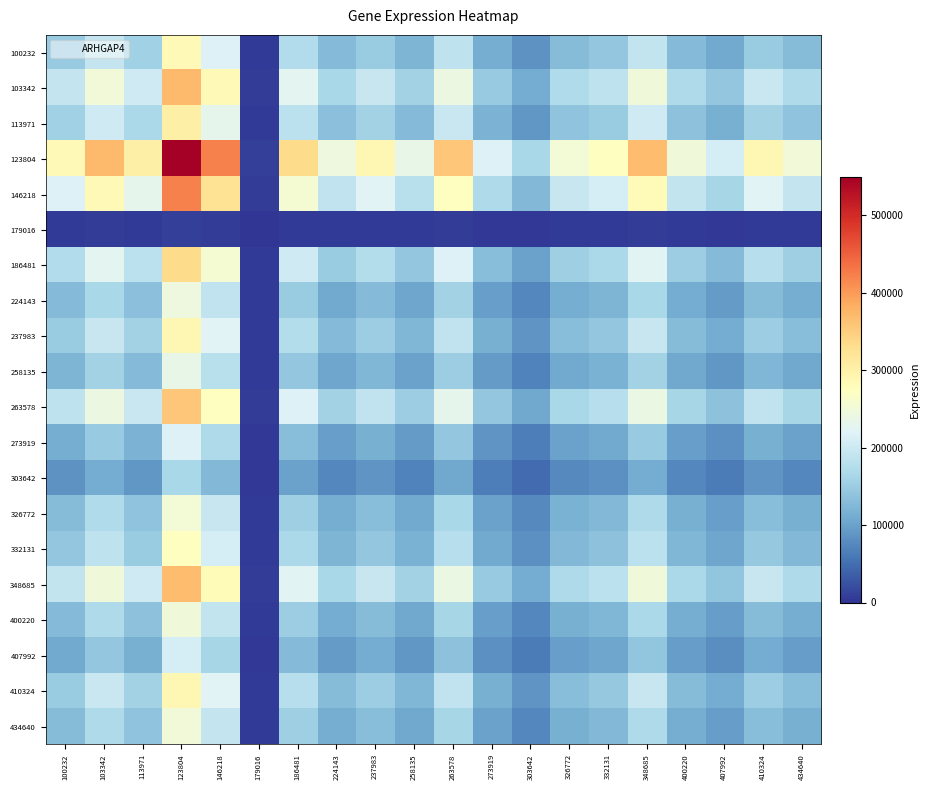

List the series in order of their peak value, highest first.

123804, 146218, 103342, 348685, 263578, 186481, 113971, 410324, 237983, 100232, 332131, 326772, 434640, 400220, 224143, 258135, 273919, 407992, 303642, 179016